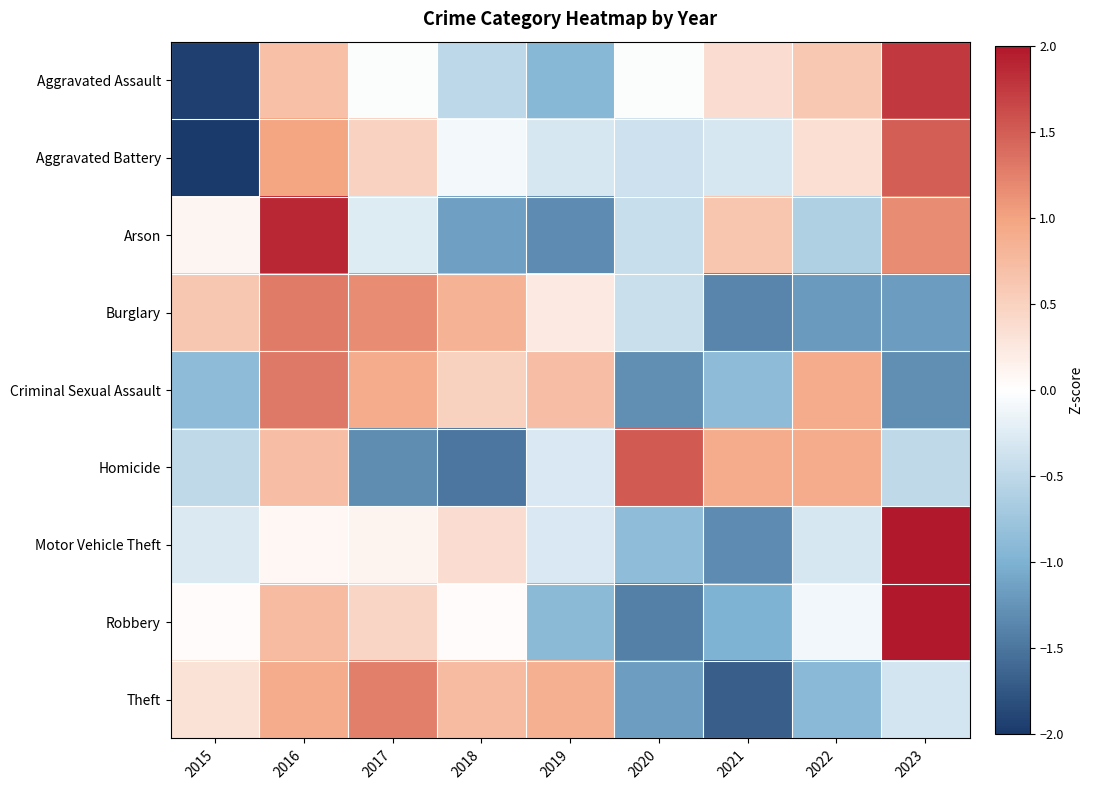

Which has a higher value, 2023 or 2016?

2023